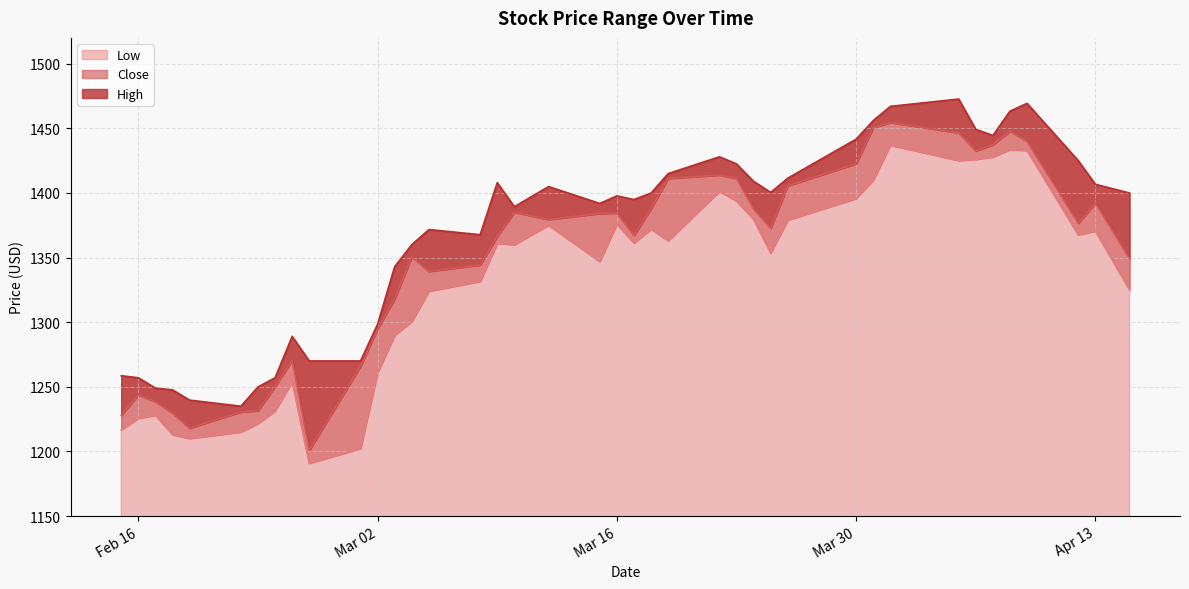

At which label does Low reach its minimum?

2021-02-26